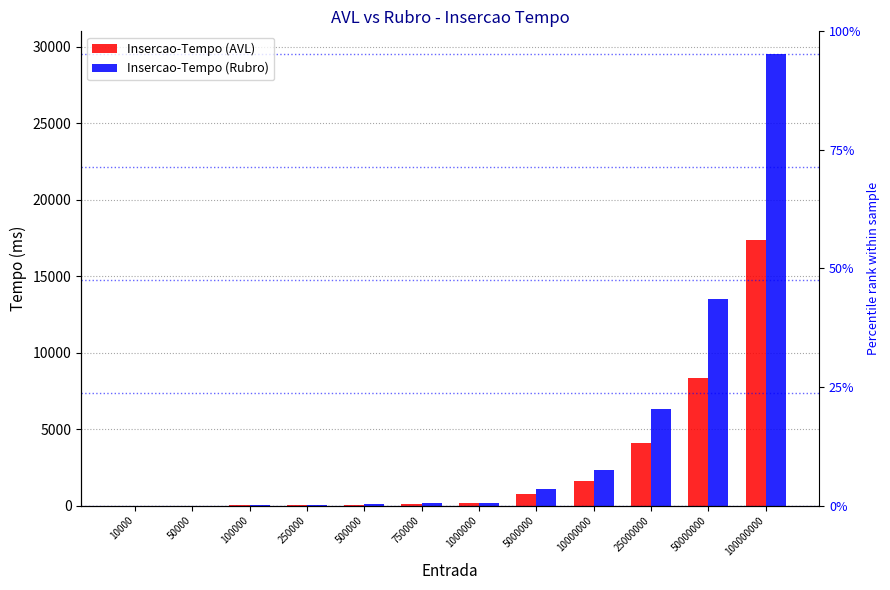

The value of Insercao-Tempo (Rubro) at 250000 is 60. True or false?

False